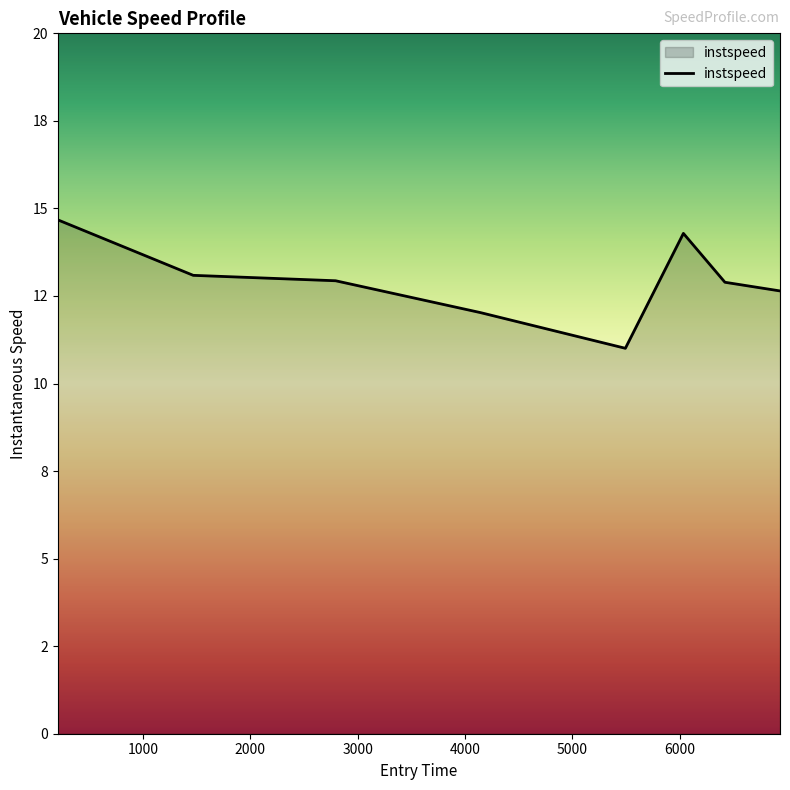

Is this an area chart (filled region under the line)?

Yes